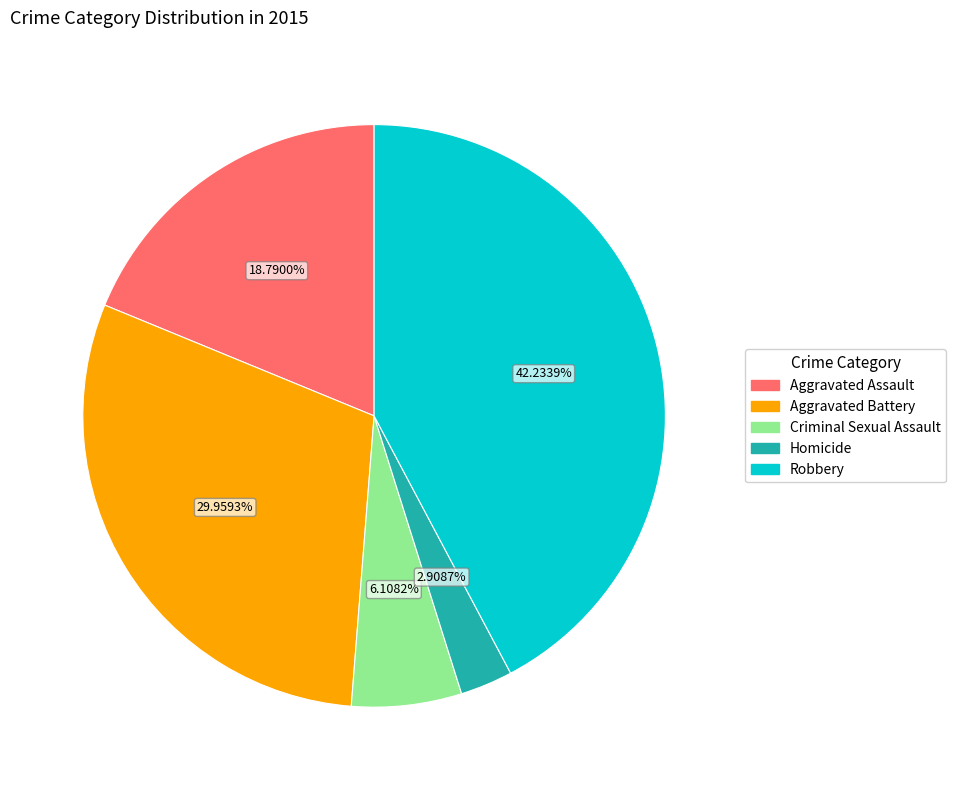

Which has a higher value, Homicide or Aggravated Assault?

Aggravated Assault